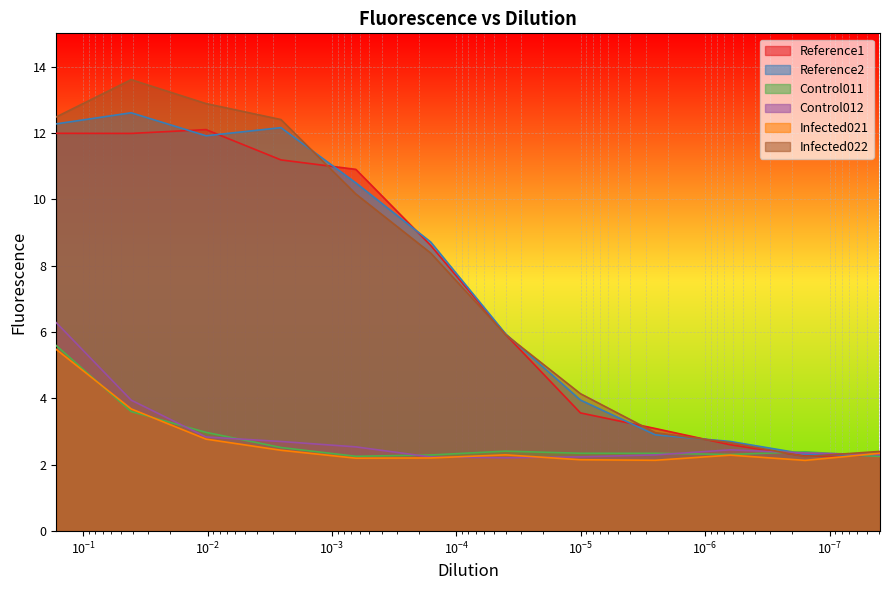

What is the difference between the maximum and minimum values in the Control011 series?

3.3